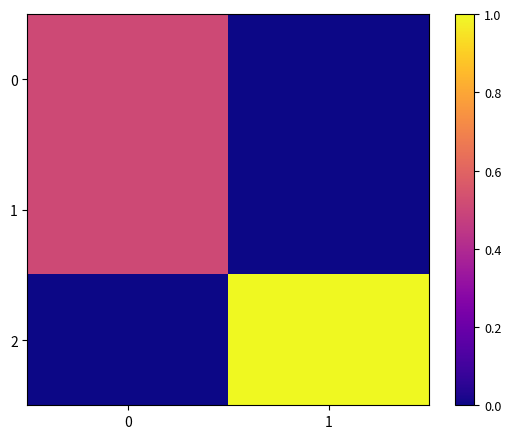

Reading left to right, list all the values displayed in this chart.

0: 0=0.5	1=0.0
1: 0=0.5	1=0.0
2: 0=0.0	1=1.0